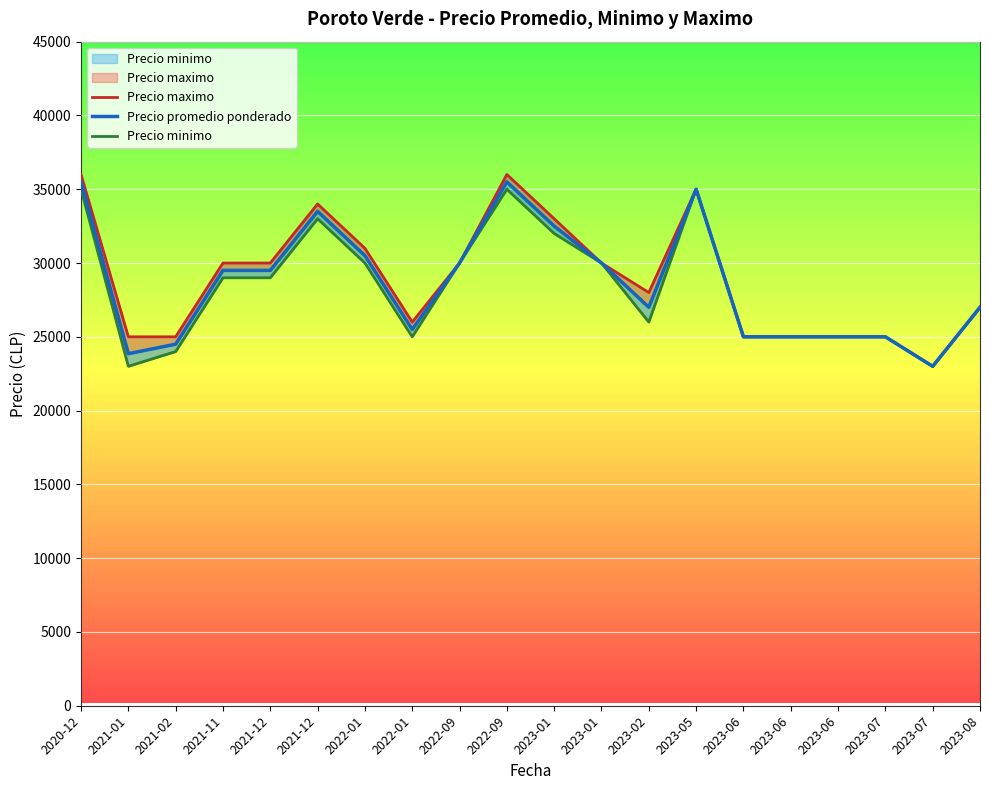

What is the approximate value of Precio minimo at 2023-06, to the nearest 10?

25000